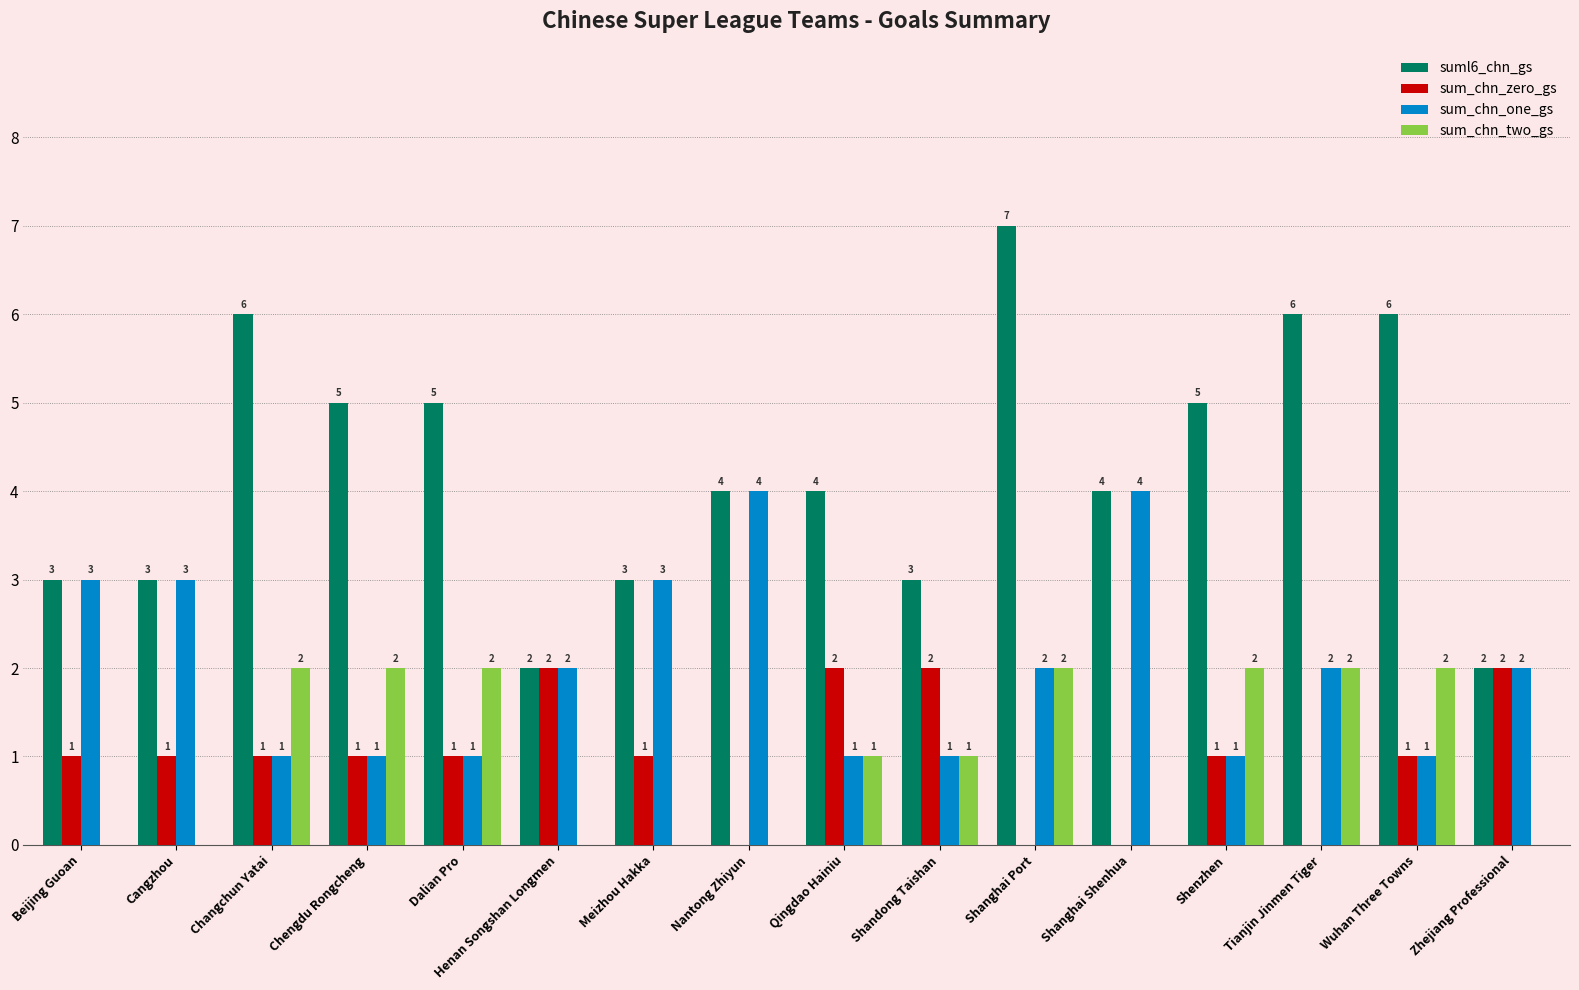

The sum_chn_one_gs series shows 2 at Shanghai Port. True or false?

True